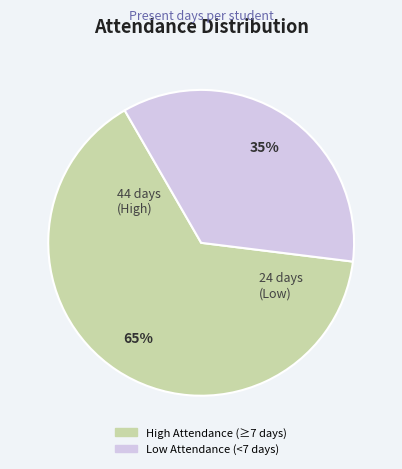

Does any single category account for the majority?

Yes